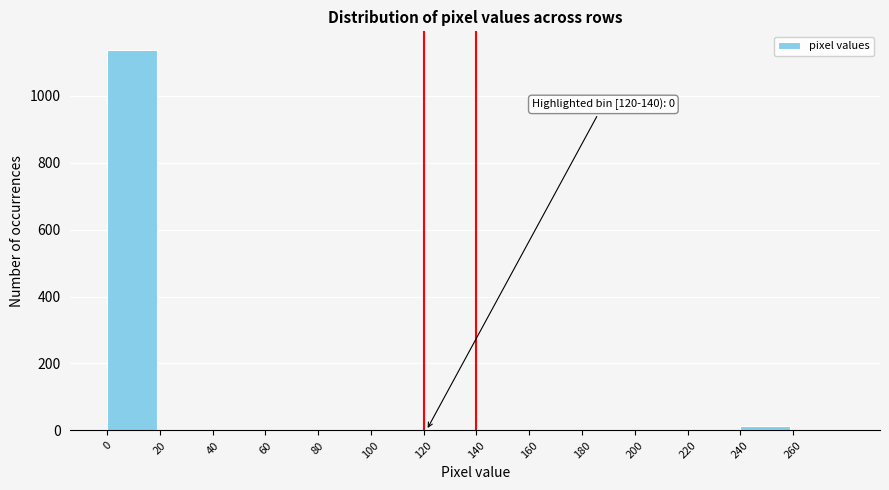

Which range on the x-axis has the tallest bar?

0 to 20